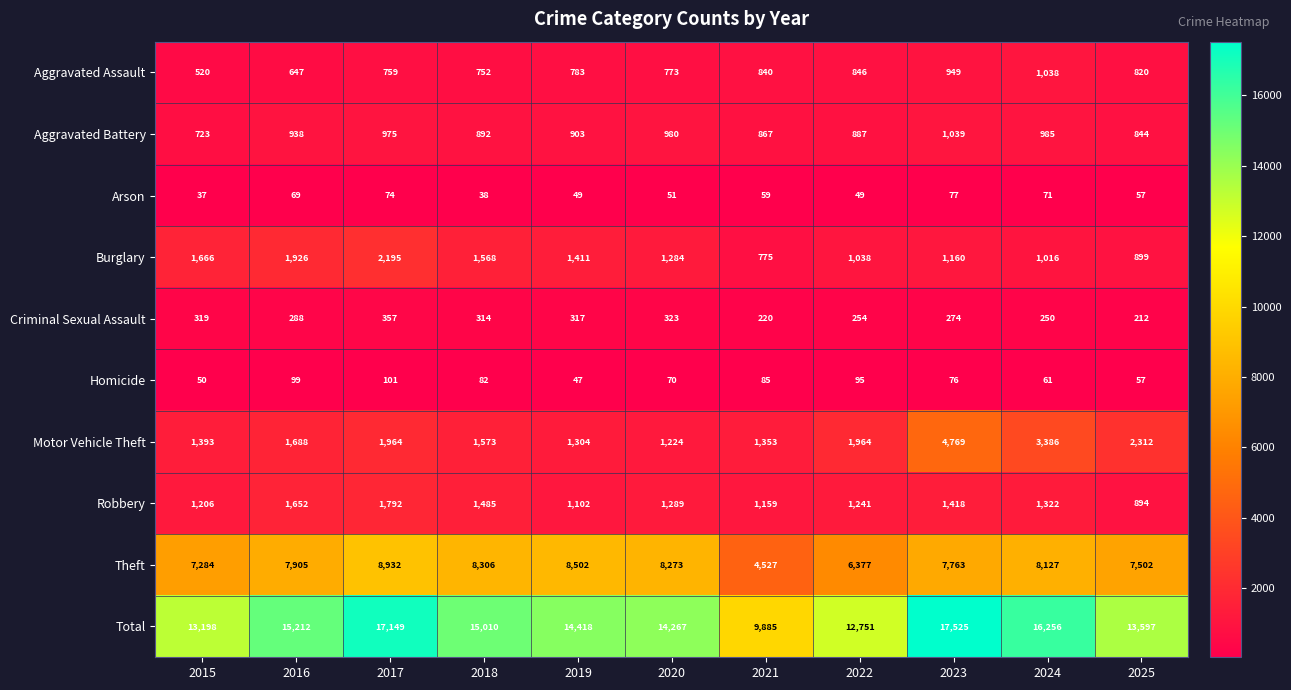

How many categories are shown in the chart?

11